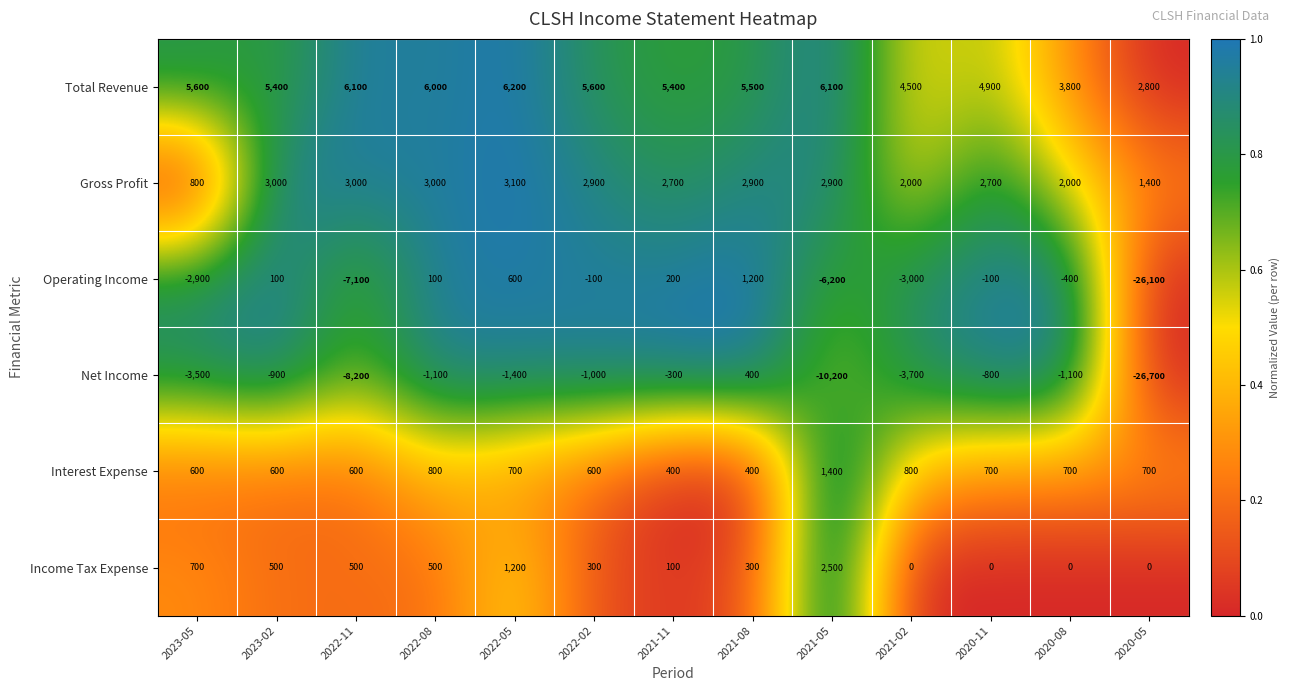

Which series has the largest range (max minus min)?

Operating Income